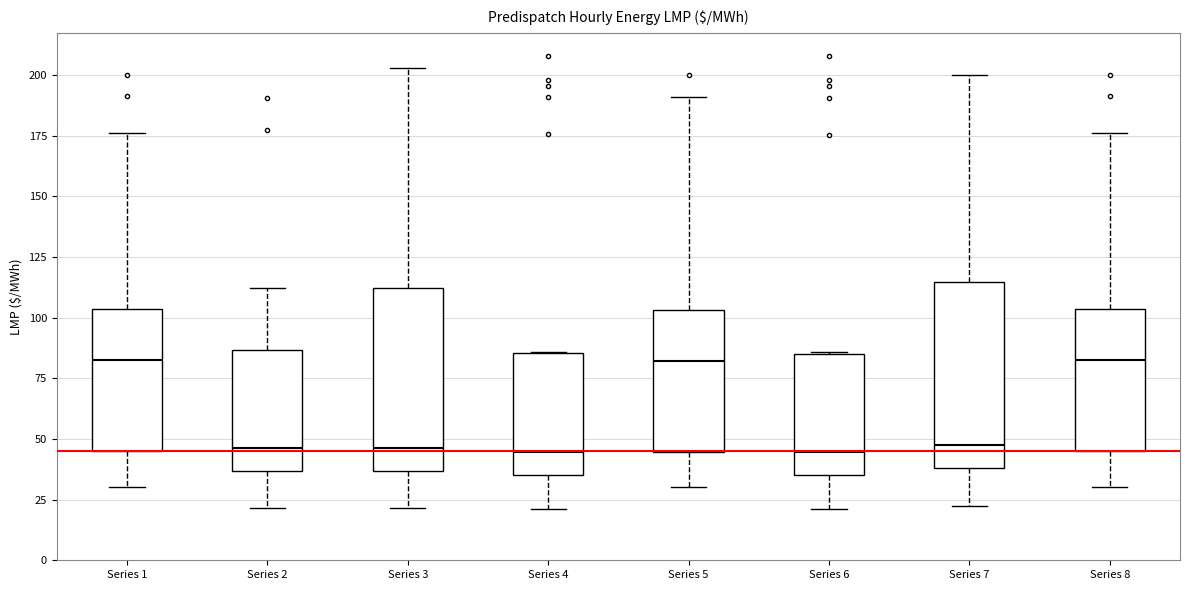

Reading left to right, transcribe this box plot: for each box, give where its median line is, the range the box spans, and where its two whiskers end, as read against the y-axis. The values are not printed on the chart, so give them approximately, as read against the axis.

Series 1: median 80, box 45 to 105, whiskers 30 to 175
Series 2: median 45, box 35 to 85, whiskers 20 to 110
Series 3: median 45, box 35 to 110, whiskers 20 to 205
Series 4: median 45, box 35 to 85, whiskers 20 to 85
Series 5: median 80, box 45 to 105, whiskers 30 to 190
Series 6: median 45, box 35 to 85, whiskers 20 to 85
Series 7: median 50, box 40 to 115, whiskers 20 to 200
Series 8: median 80, box 45 to 105, whiskers 30 to 175